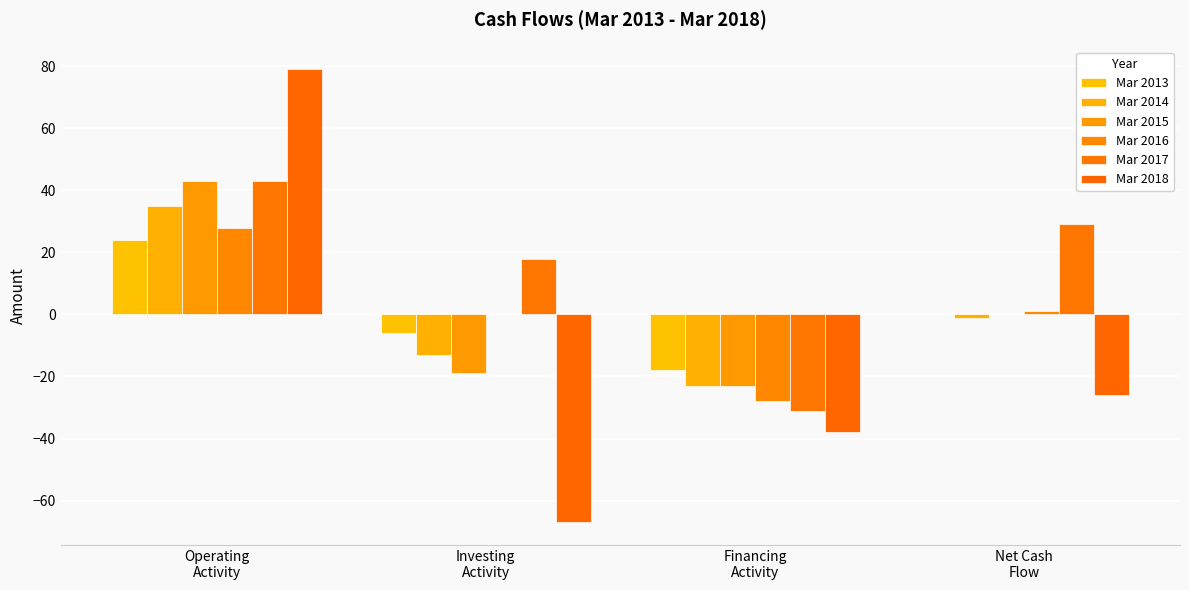

Between Financing
Activity and Investing
Activity, which is larger?

Investing
Activity